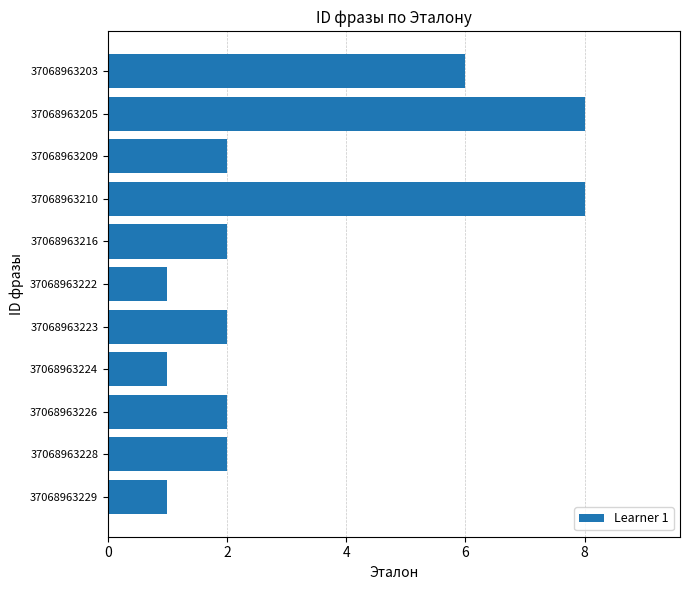

What is the maximum value shown in the chart?

8